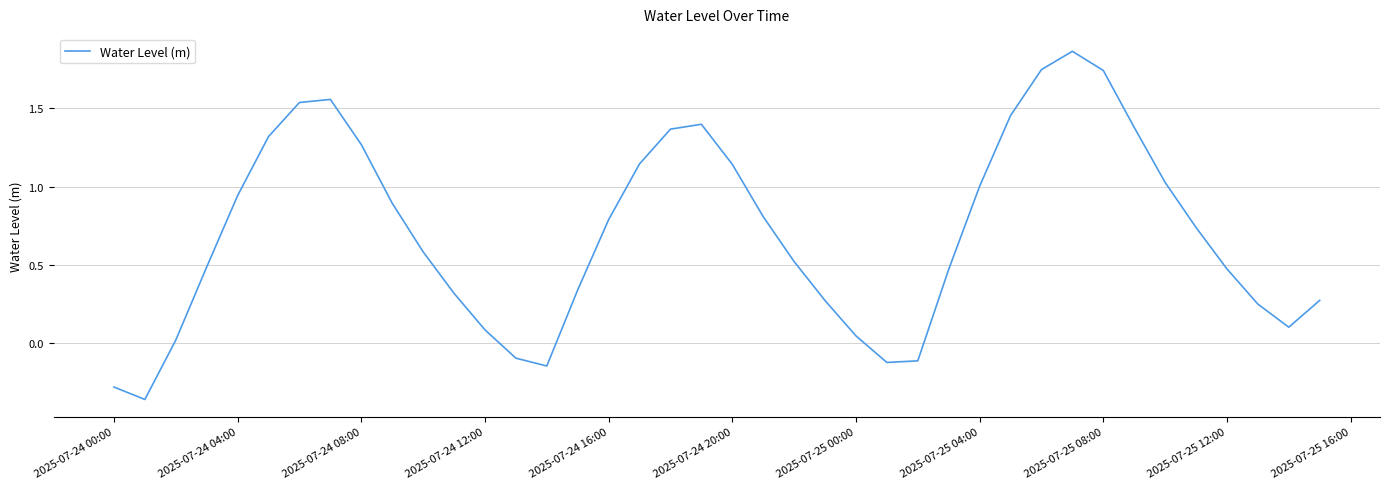

How many categories are shown in the chart?

40